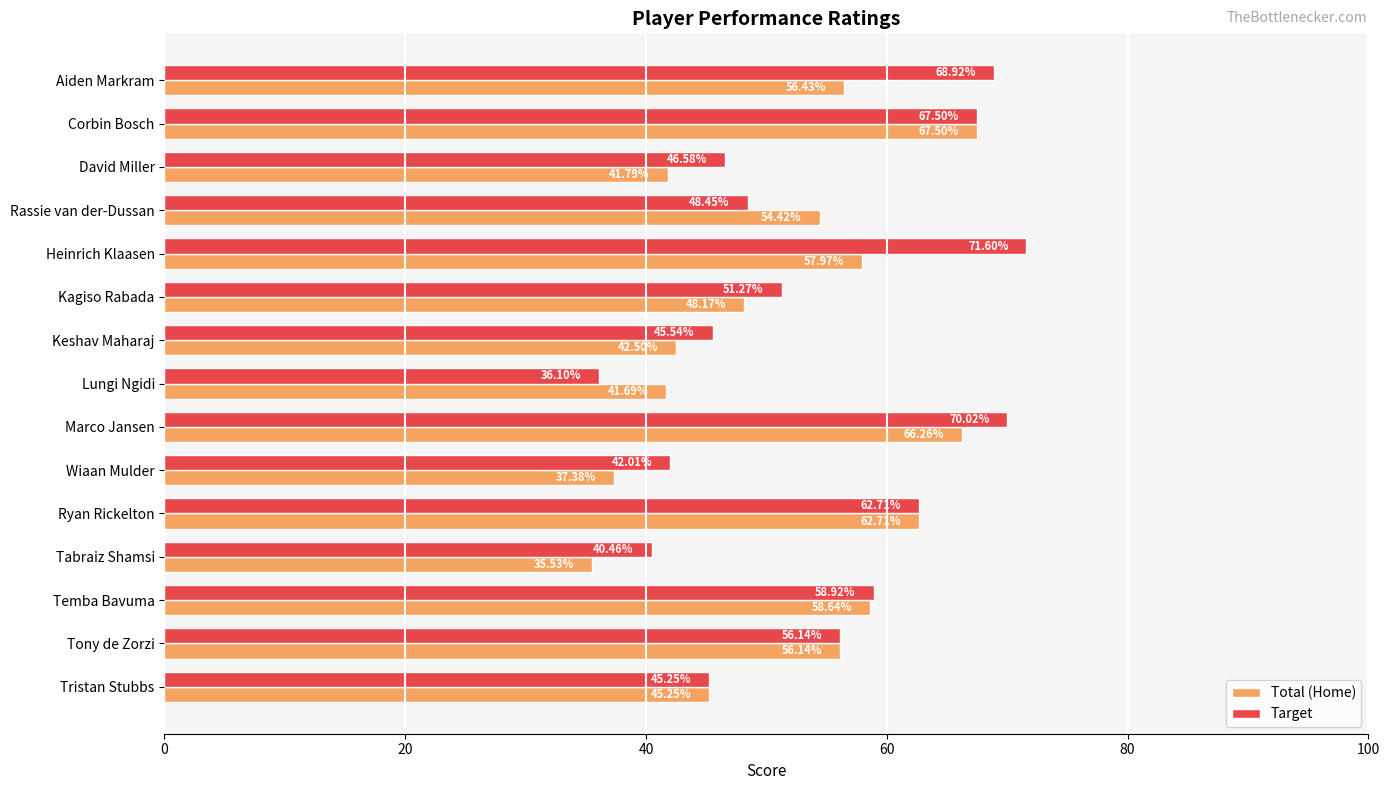

What is the greatest value displayed?

71.6